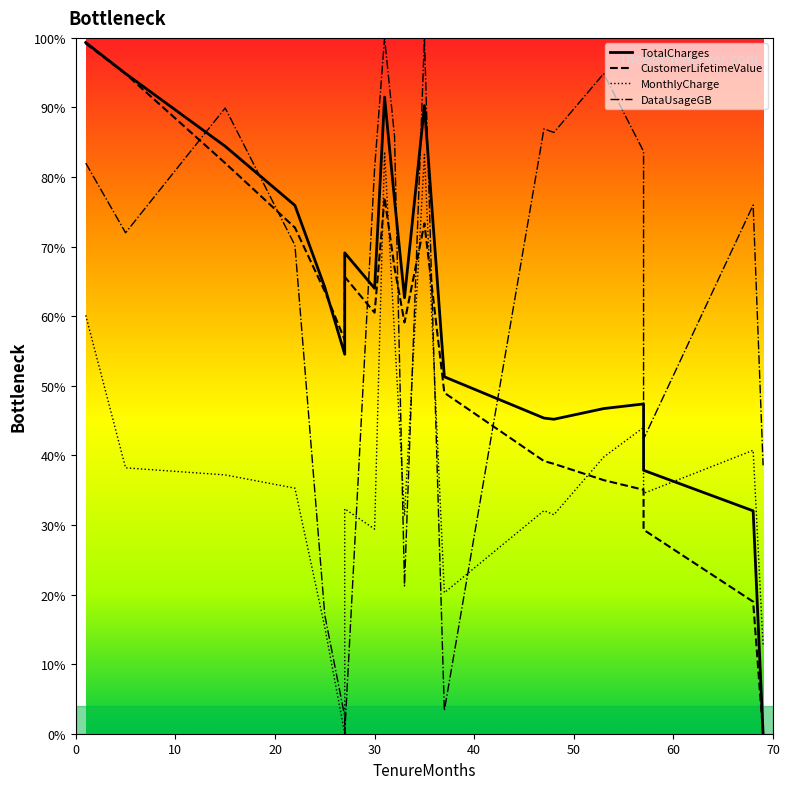

How many interior local peaks does the CustomerLifetimeValue series have?

3